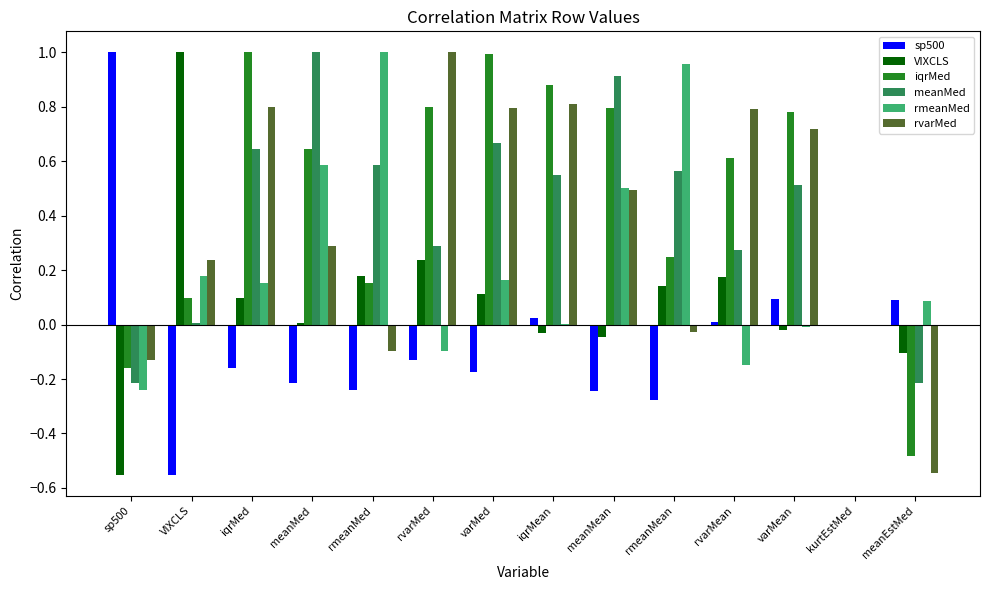

What value does the rmeanMed series have at meanMean?

0.5